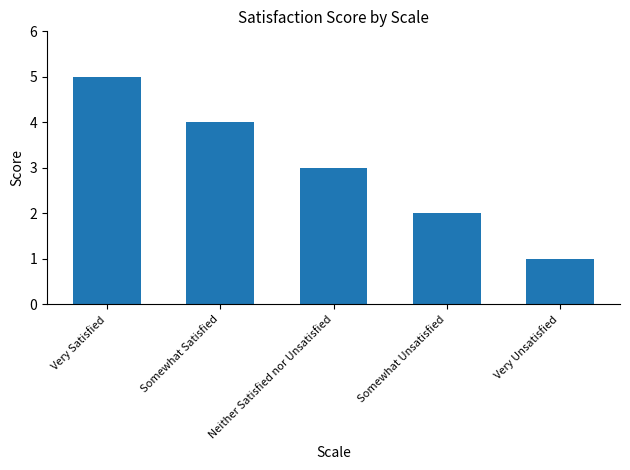

What is the ratio of the value at Neither Satisfied nor Unsatisfied to the value at Very Satisfied?

0.6